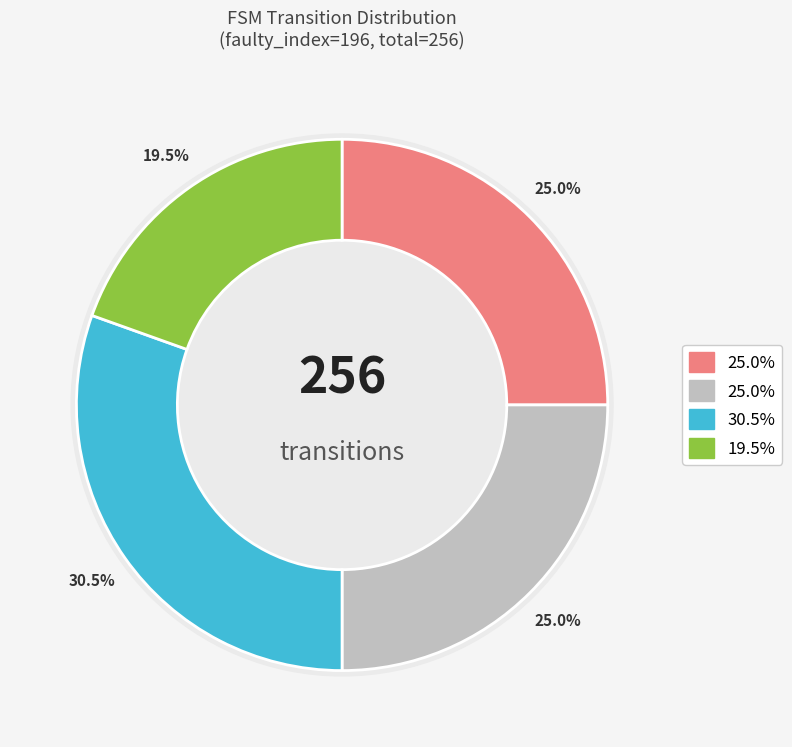

To the nearest percent, what is the difference between the input=b, output=0 and input=a, output=0 slice percentages?

4%